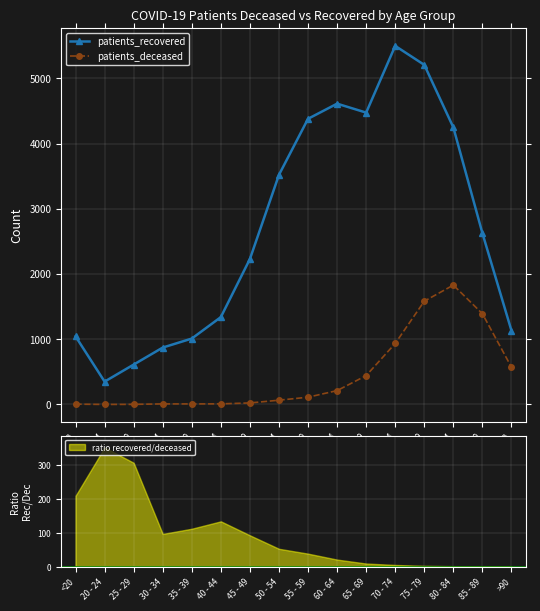

What are all the series names shown in the legend?

patients_recovered, patients_deceased